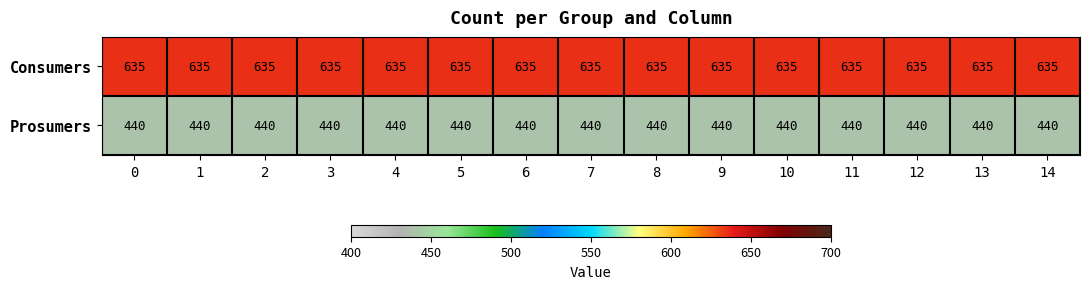

Which series has the largest total across all categories?

Consumers